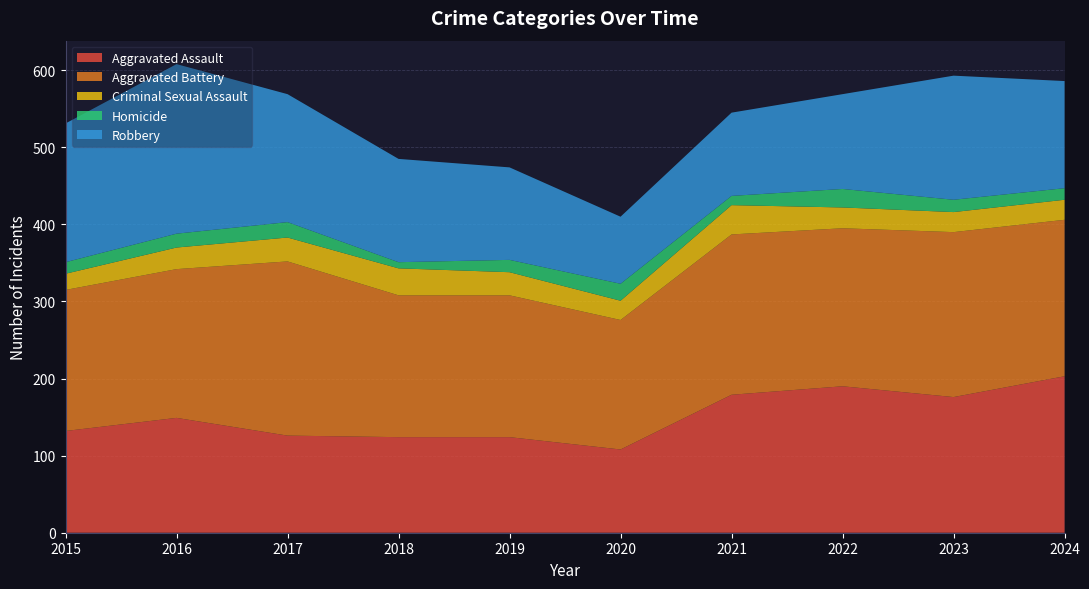

Reading right to left, what are all the values shown in this chart?

Aggravated Assault: 2024=203	2023=176	2022=190	2021=179	2020=108	2019=124	2018=124	2017=126	2016=149	2015=132
Aggravated Battery: 2024=203	2023=214	2022=205	2021=208	2020=168	2019=184	2018=184	2017=226	2016=193	2015=183
Criminal Sexual Assault: 2024=26	2023=26	2022=27	2021=38	2020=25	2019=30	2018=35	2017=31	2016=28	2015=21
Homicide: 2024=15	2023=16	2022=24	2021=12	2020=22	2019=16	2018=8	2017=20	2016=18	2015=15
Robbery: 2024=139	2023=161	2022=123	2021=108	2020=87	2019=120	2018=134	2017=166	2016=220	2015=180